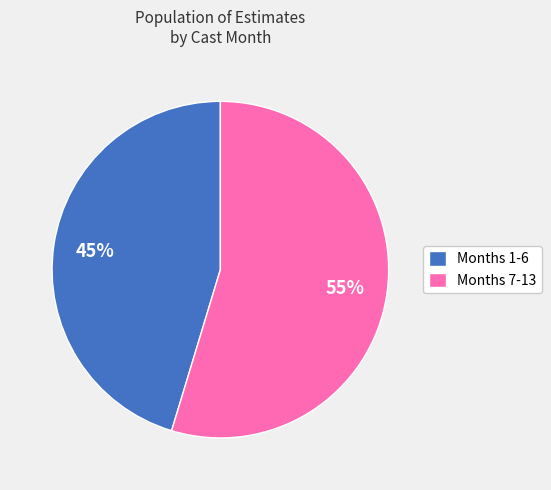

Is it true that Months 7-13 is 55% of the pie?

True